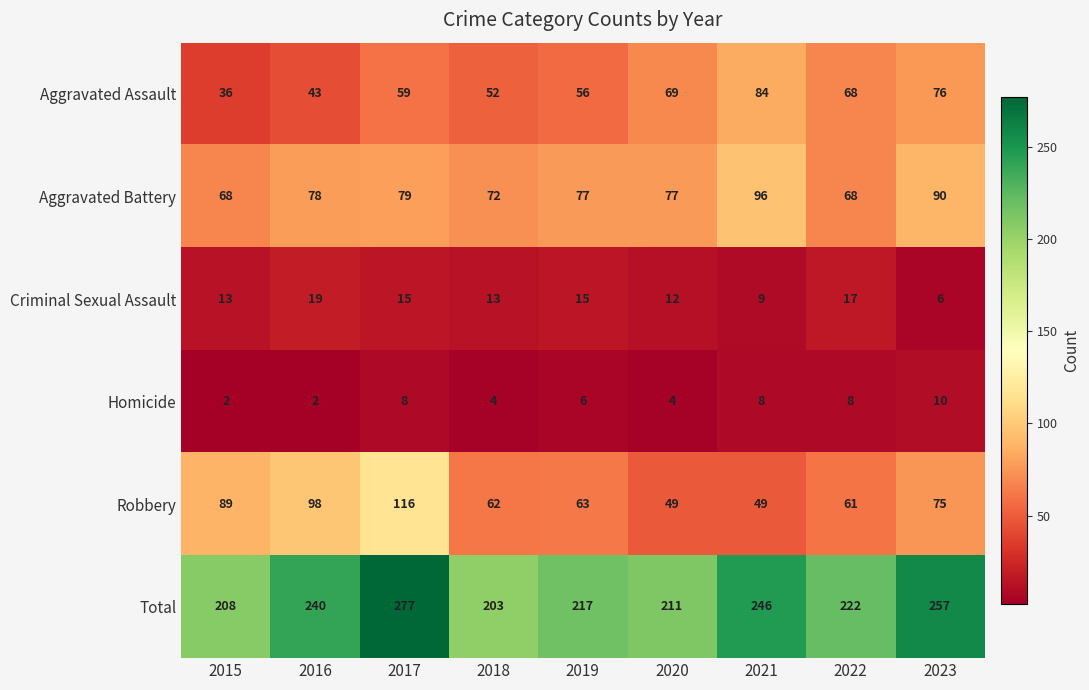

Rank the series by their maximum value, from highest to lowest.

Total, Robbery, Aggravated Battery, Aggravated Assault, Criminal Sexual Assault, Homicide